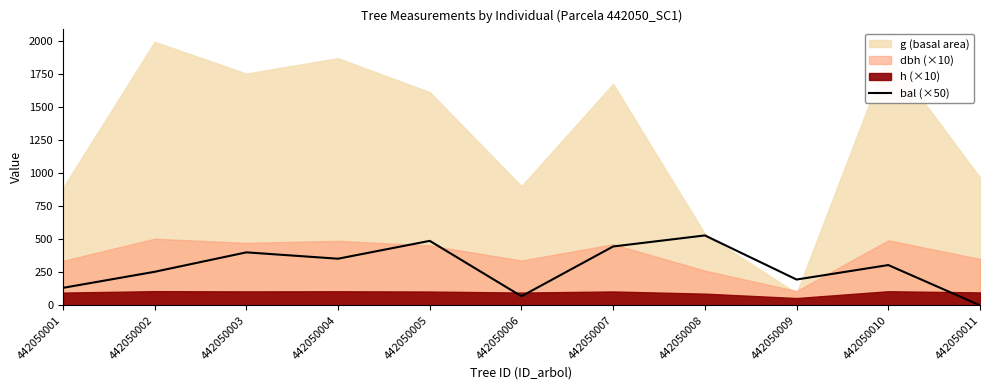

True or false: bal (×50) has a value of 253.5 at 442050002.

True